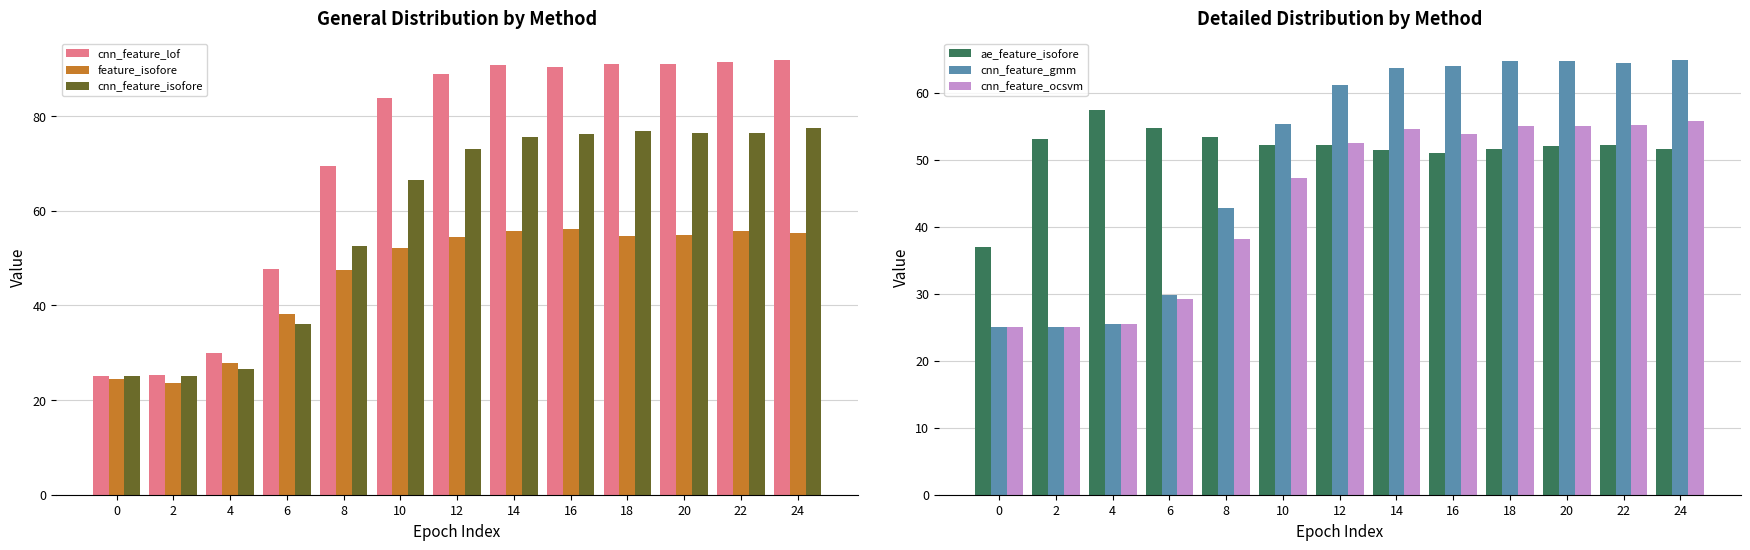

How many data points in cnn_feature_isofore are less than 73?

6